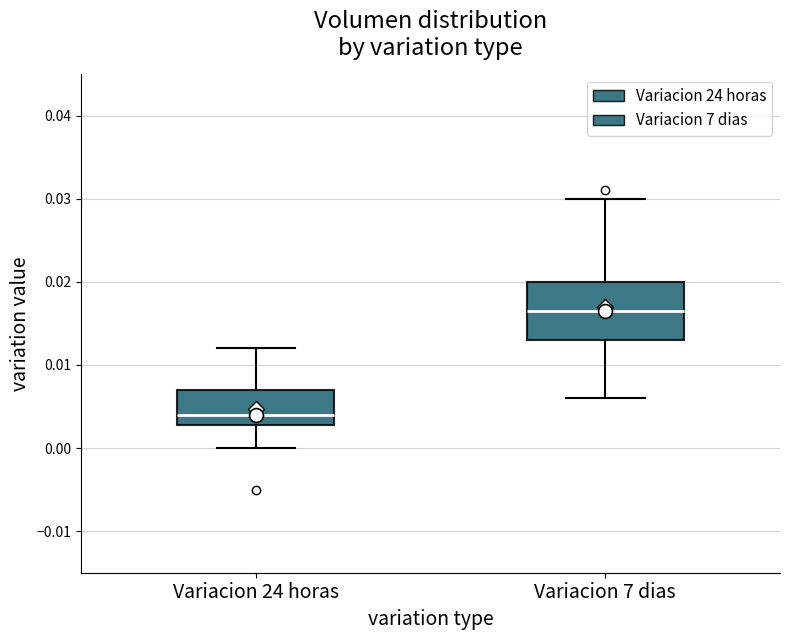

Reading left to right, read every box against the y-axis: the position of its median line, the range the box covers, and the ends of its whiskers. The values are not printed on the chart, so give them approximately, as read against the axis.

Variacion 24 horas: median 0.004, box 0.003 to 0.007, whiskers 0.000 to 0.012
Variacion 7 dias: median 0.017, box 0.013 to 0.020, whiskers 0.006 to 0.030